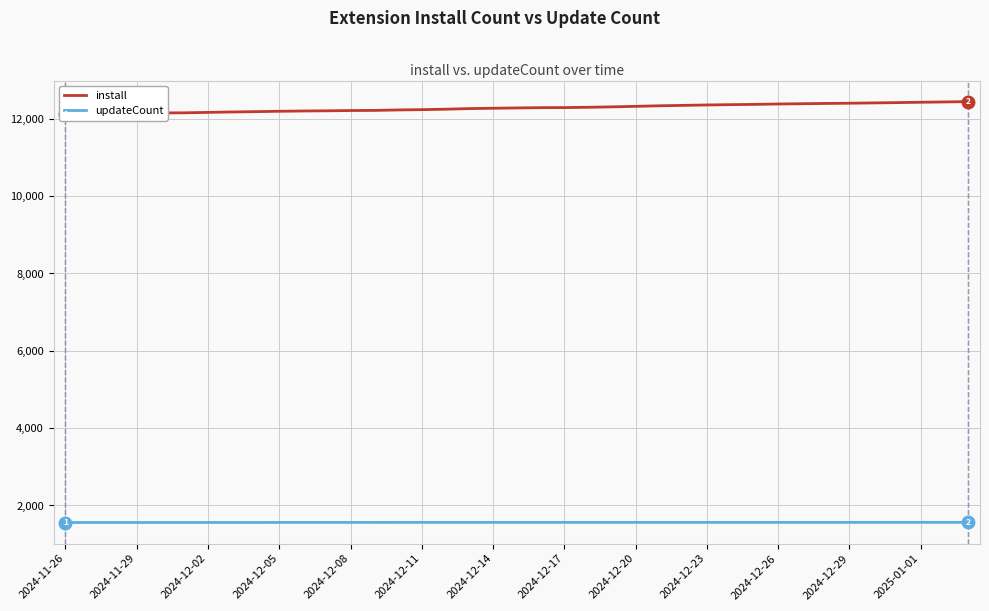

The value of updateCount at 2024-12-11 is 571. True or false?

False